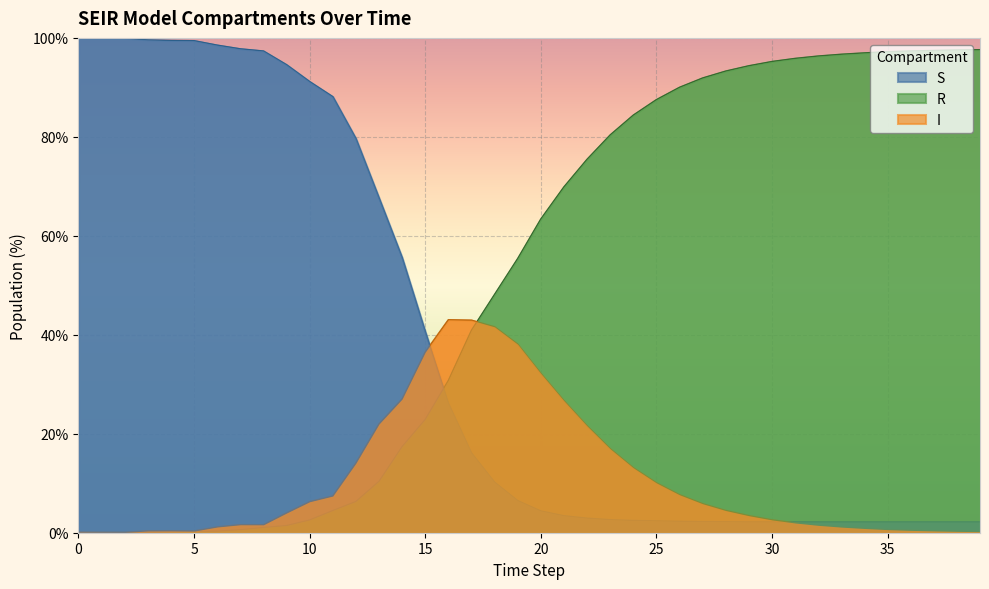

What is the difference between the second highest and minimum values in the I series?

42.9